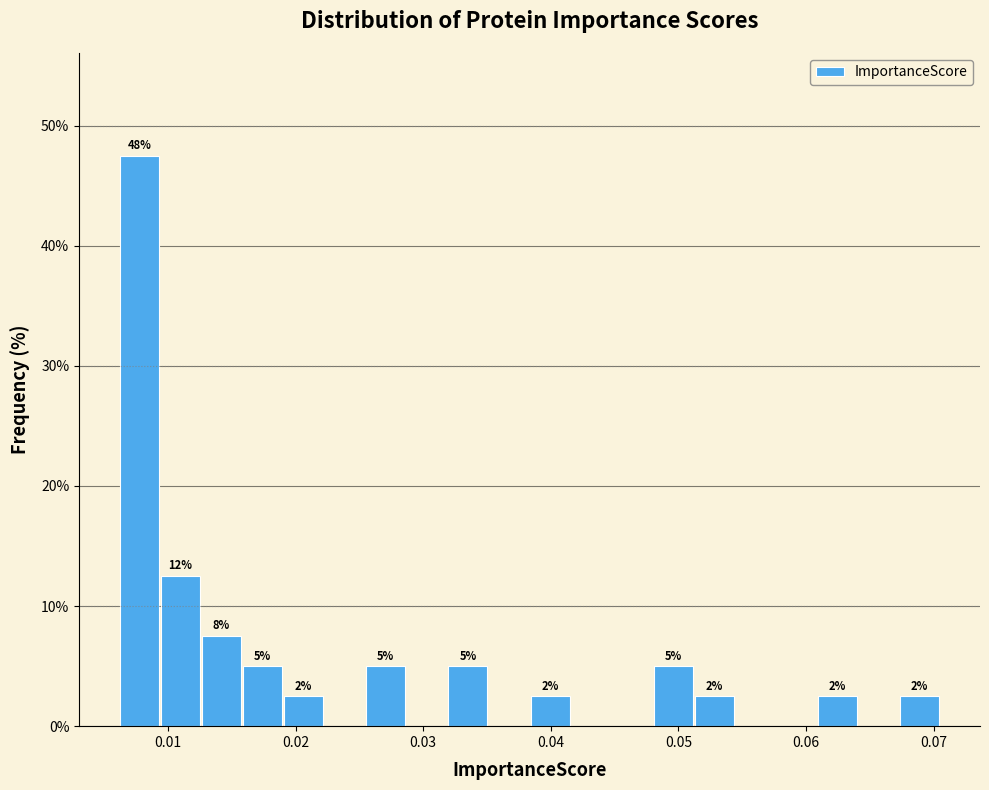

Read against the x-axis, roughly where is the centre of the tallest bar?

0.008